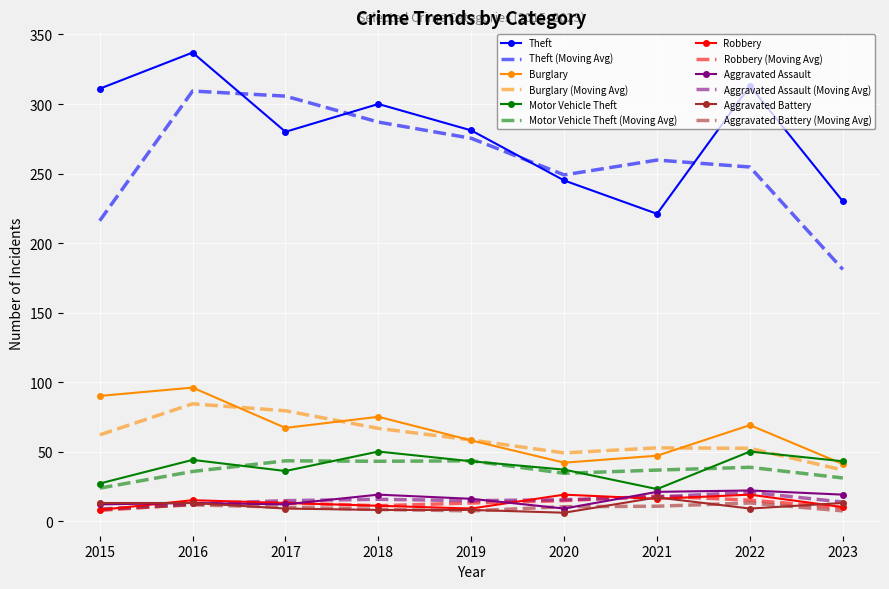

Is the value of Aggravated Battery at 2023 greater than the value of Robbery at 2020?

No